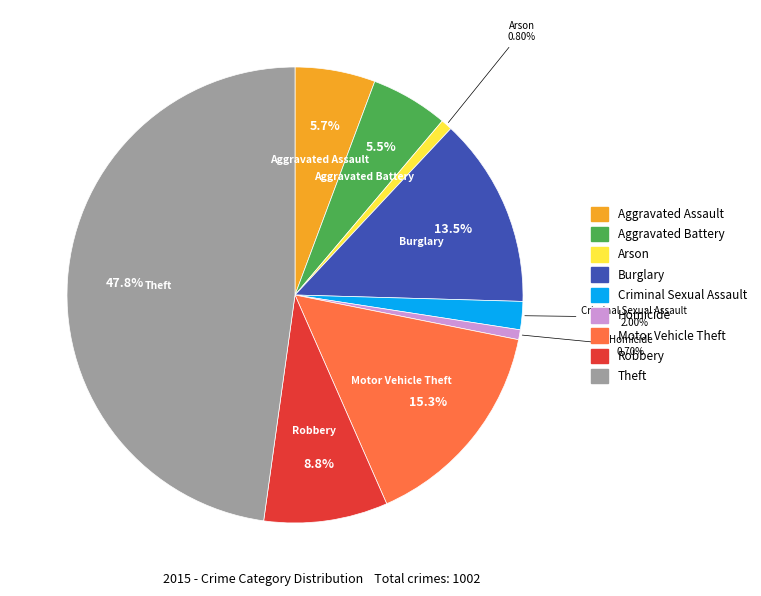

How many slices are in this pie chart?

9